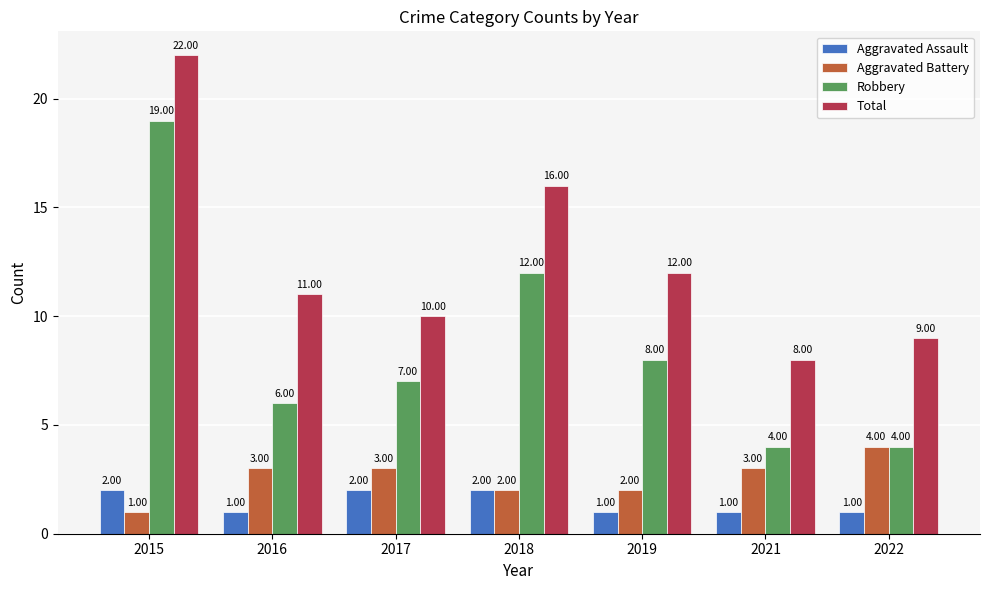

Which series changed the most between 2015 and 2018?

Robbery